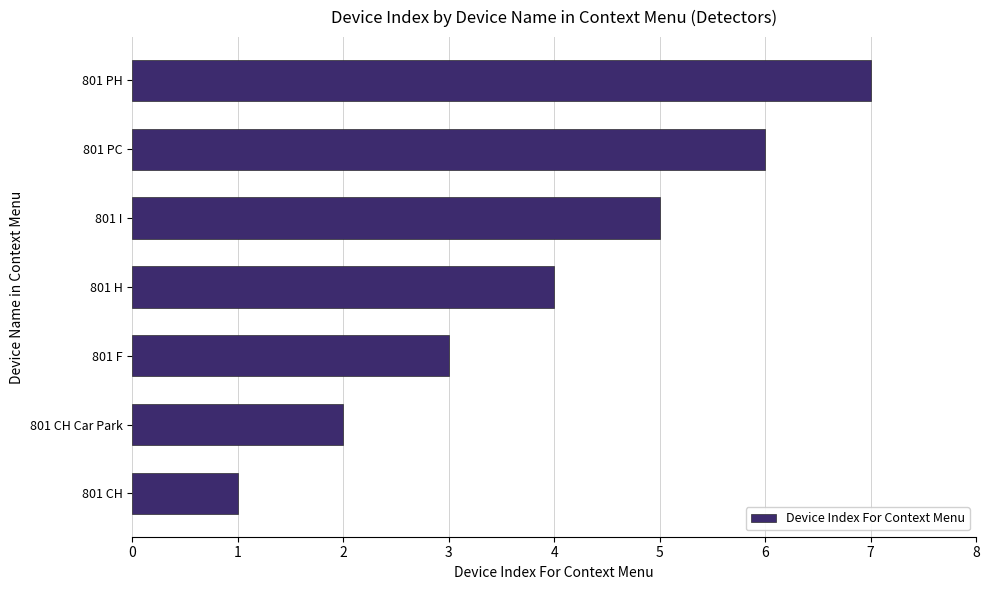

How many series are shown in this chart?

1